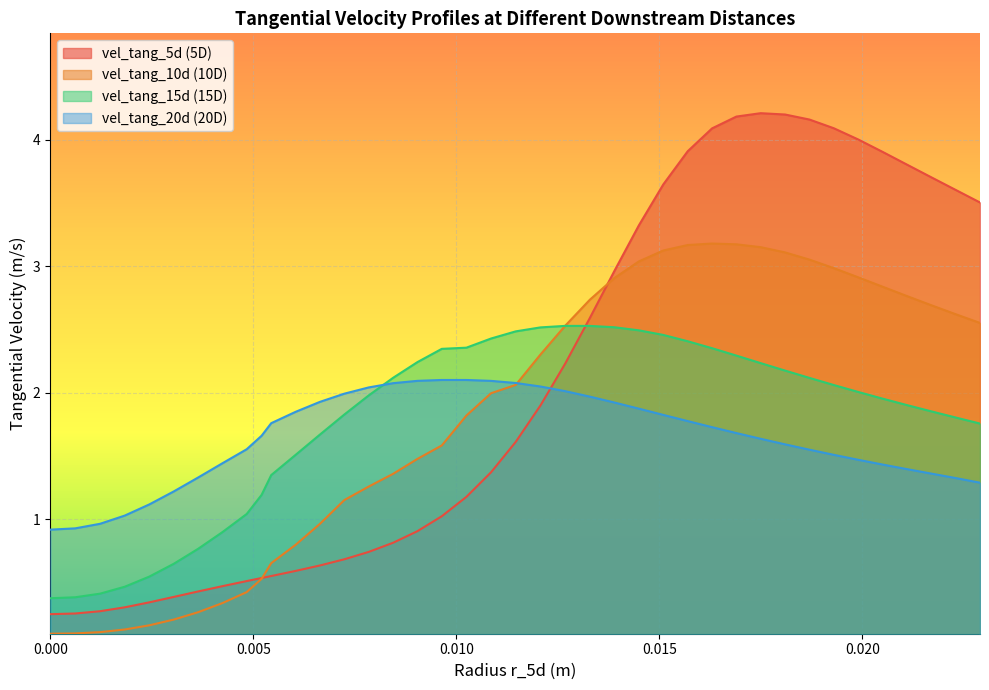

Reading left to right, transcribe all the data shown in this chart.

vel_tang_5d: 0.0=0.2	0.000614849=0.3	0.00122573=0.3	0.00183511=0.3	0.00244026=0.3	0.00304227=0.4	0.0036426=0.4	0.00424263=0.5	0.00483885=0.5	0.0052053=0.5	0.00544294=0.5	0.00604413=0.6	0.00664342=0.6	0.00724335=0.7	0.00784299=0.7	0.00844483=0.8	0.00904523=0.9	0.00964385=1.0	0.01025=1.2	0.0108573=1.4	0.0114646=1.6	0.0120731=1.9	0.0126822=2.2	0.0132895=2.6	0.0138937=3.0	0.0144983=3.3	0.0151005=3.6	0.0157014=3.9	0.0163008=4.1	0.0168997=4.2	0.0174994=4.2	0.0180986=4.2	0.0186996=4.2	0.0192988=4.1	0.0198985=4.0	0.020499=3.9	0.0210997=3.8	0.0217007=3.7	0.0222993=3.6	0.0229003=3.5
vel_tang_10d: 0.0=0.1	0.000614849=0.1	0.00122573=0.1	0.00183511=0.1	0.00244026=0.2	0.00304227=0.2	0.0036426=0.3	0.00424263=0.3	0.00483885=0.4	0.0052053=0.5	0.00544294=0.7	0.00604413=0.8	0.00664342=1.0	0.00724335=1.2	0.00784299=1.3	0.00844483=1.4	0.00904523=1.5	0.00964385=1.6	0.01025=1.8	0.0108573=2.0	0.0114646=2.1	0.0120731=2.3	0.0126822=2.5	0.0132895=2.7	0.0138937=2.9	0.0144983=3.0	0.0151005=3.1	0.0157014=3.2	0.0163008=3.2	0.0168997=3.2	0.0174994=3.2	0.0180986=3.1	0.0186996=3.1	0.0192988=3.0	0.0198985=2.9	0.020499=2.8	0.0210997=2.8	0.0217007=2.7	0.0222993=2.6	0.0229003=2.6
vel_tang_15d: 0.0=0.4	0.000614849=0.4	0.00122573=0.4	0.00183511=0.5	0.00244026=0.5	0.00304227=0.6	0.0036426=0.8	0.00424263=0.9	0.00483885=1.0	0.0052053=1.2	0.00544294=1.3	0.00604413=1.5	0.00664342=1.7	0.00724335=1.8	0.00784299=2.0	0.00844483=2.1	0.00904523=2.2	0.00964385=2.3	0.01025=2.4	0.0108573=2.4	0.0114646=2.5	0.0120731=2.5	0.0126822=2.5	0.0132895=2.5	0.0138937=2.5	0.0144983=2.5	0.0151005=2.5	0.0157014=2.4	0.0163008=2.4	0.0168997=2.3	0.0174994=2.2	0.0180986=2.2	0.0186996=2.1	0.0192988=2.1	0.0198985=2.0	0.020499=2.0	0.0210997=1.9	0.0217007=1.9	0.0222993=1.8	0.0229003=1.8
vel_tang_20d: 0.0=0.9	0.000614849=0.9	0.00122573=1.0	0.00183511=1.0	0.00244026=1.1	0.00304227=1.2	0.0036426=1.3	0.00424263=1.4	0.00483885=1.6	0.0052053=1.7	0.00544294=1.8	0.00604413=1.8	0.00664342=1.9	0.00724335=2.0	0.00784299=2.0	0.00844483=2.1	0.00904523=2.1	0.00964385=2.1	0.01025=2.1	0.0108573=2.1	0.0114646=2.1	0.0120731=2.0	0.0126822=2.0	0.0132895=2.0	0.0138937=1.9	0.0144983=1.9	0.0151005=1.8	0.0157014=1.8	0.0163008=1.7	0.0168997=1.7	0.0174994=1.6	0.0180986=1.6	0.0186996=1.5	0.0192988=1.5	0.0198985=1.5	0.020499=1.4	0.0210997=1.4	0.0217007=1.4	0.0222993=1.3	0.0229003=1.3